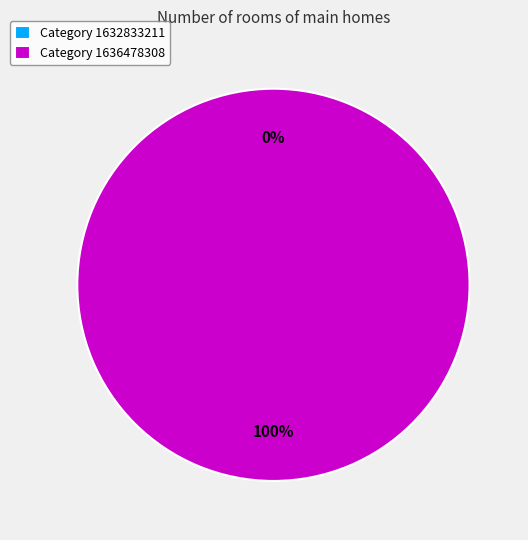

Is it true that 1636478308 is 100% of the pie?

True